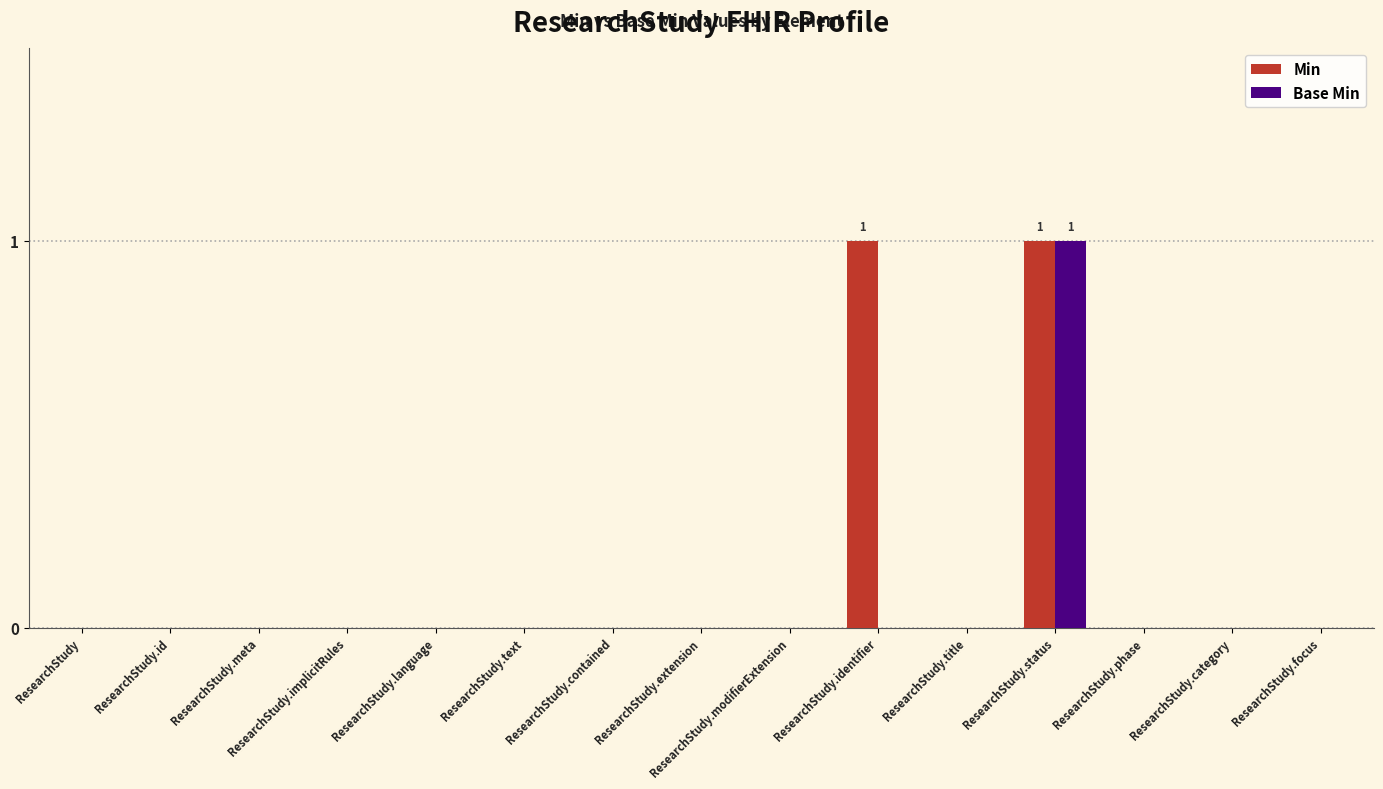

Which series has the largest total across all categories?

Min